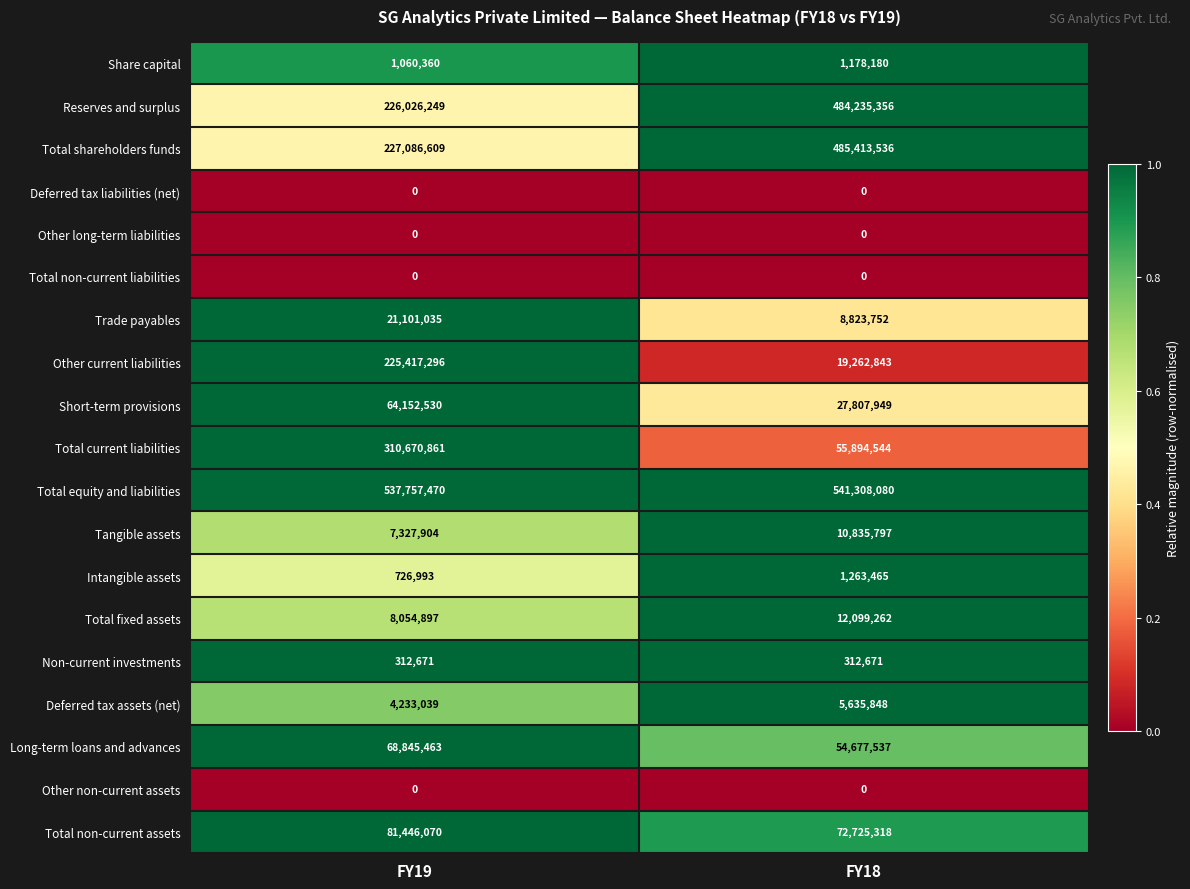

Which series has the largest range (max minus min)?

Total shareholders funds